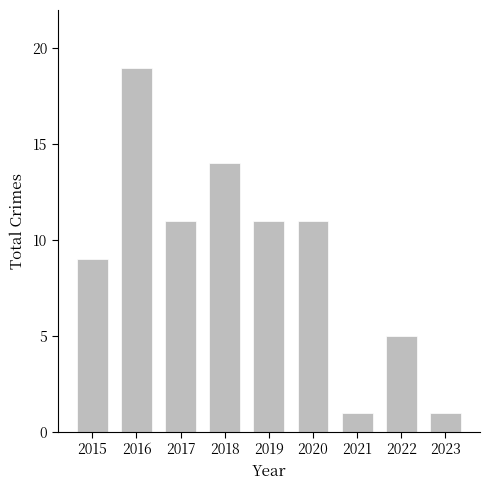

What is the difference between the maximum and minimum values?

18